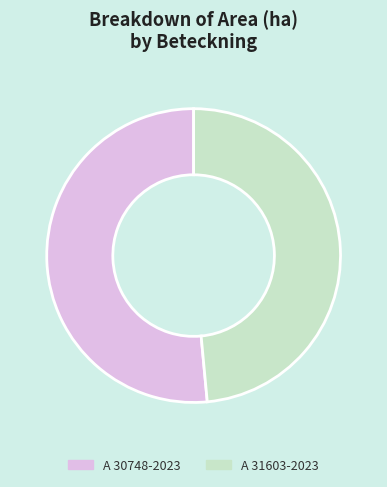

The A 30748-2023 slice represents 43% of the pie. True or false?

False